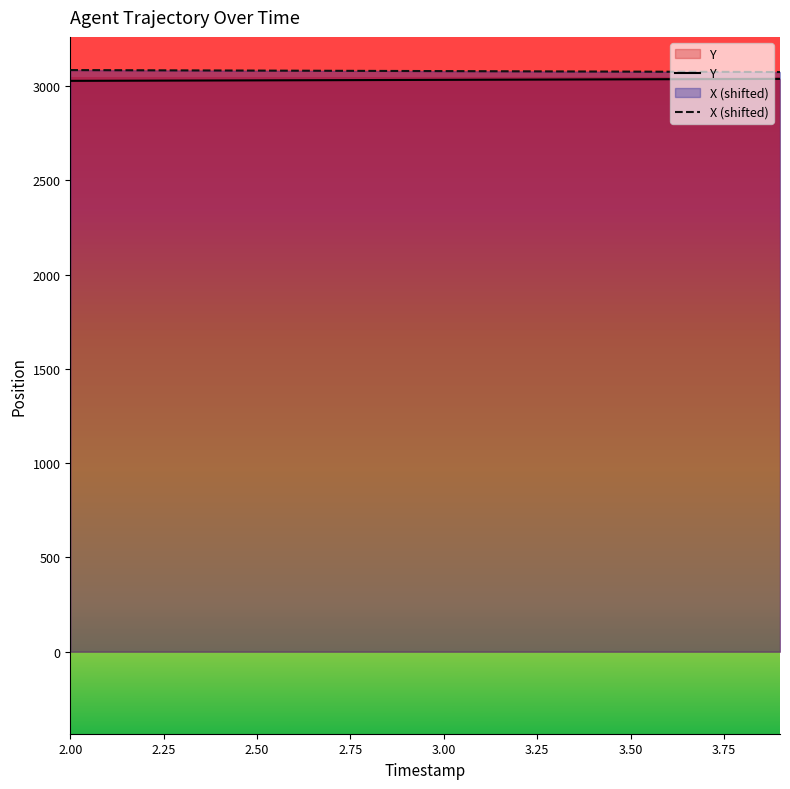

Does the chart display data point markers on the line(s)?

No